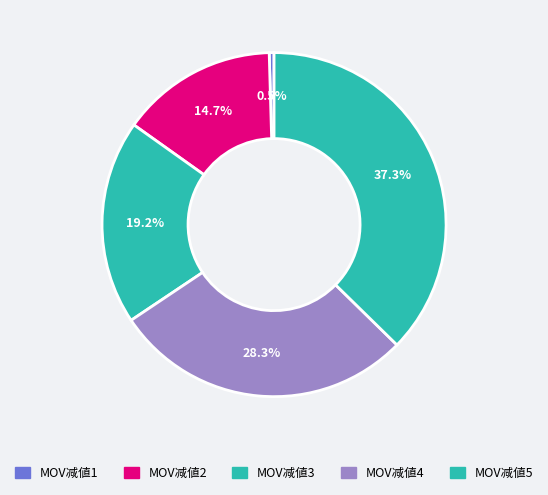

Count the number of slices in the pie.

5